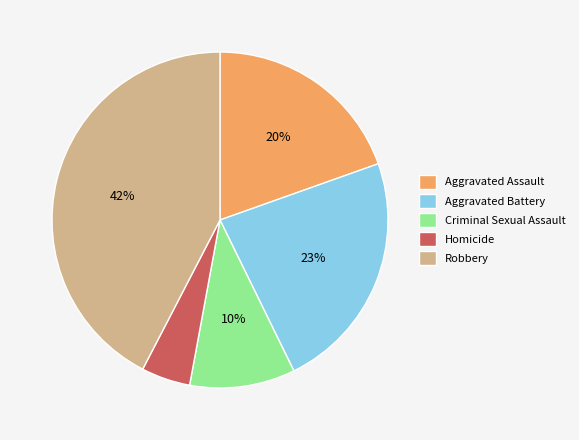

Between Criminal Sexual Assault and Aggravated Battery, which is larger?

Aggravated Battery